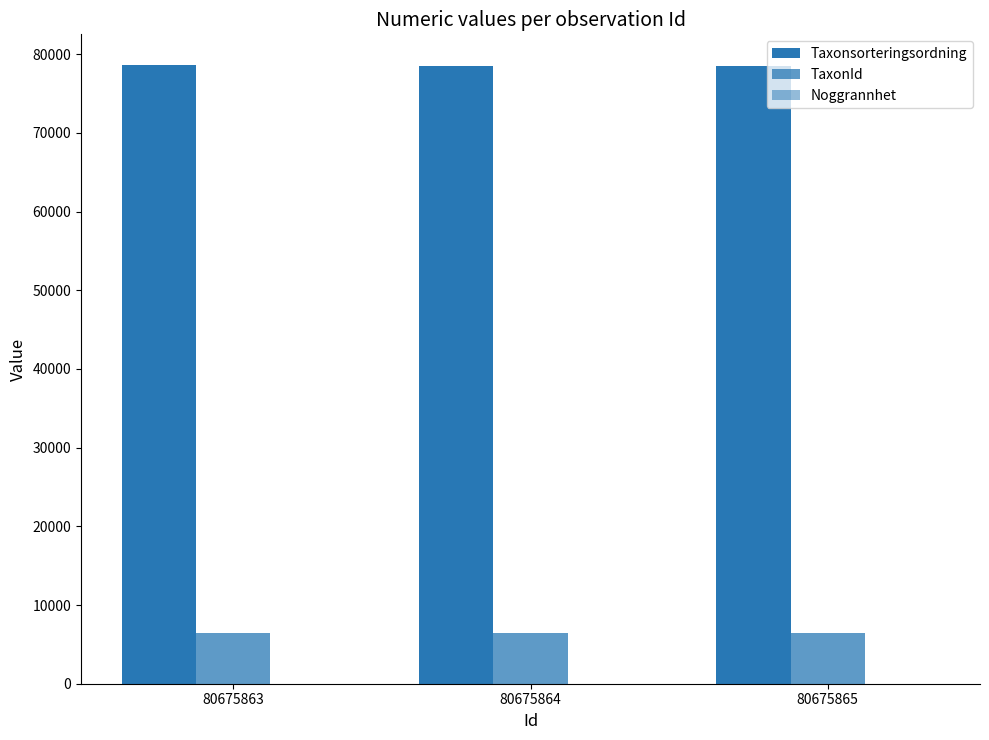

How many data points does each series have?

3